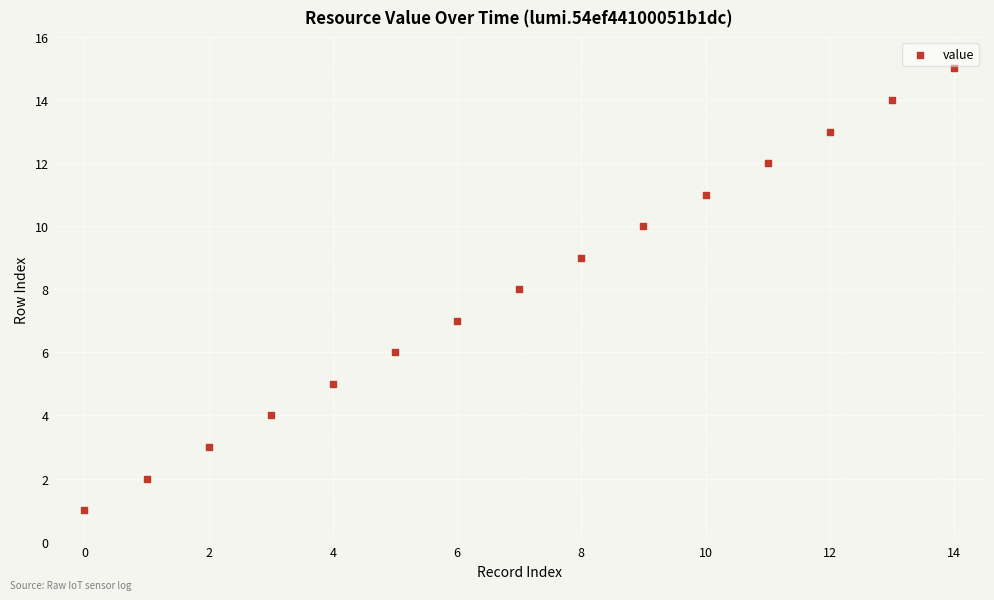

What is the range of Y values (max minus min)?

14